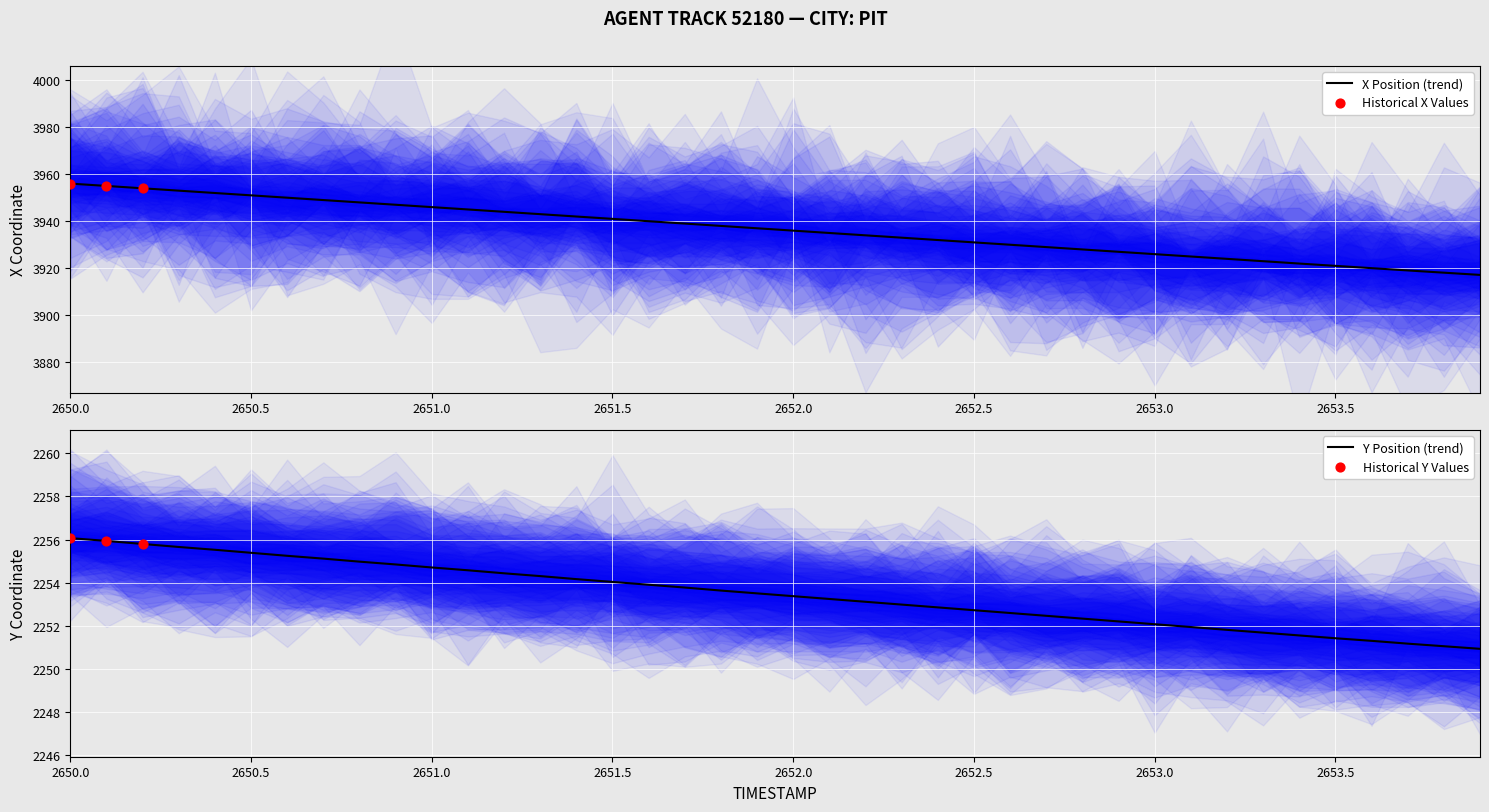

Which series reaches the minimum Y coordinate?

Y